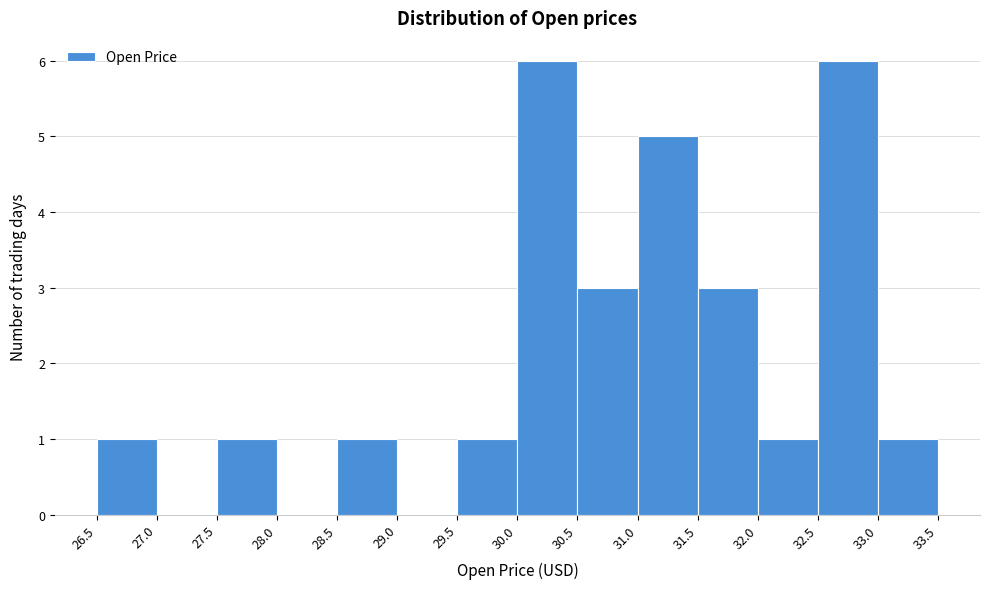

Reading left to right, transcribe this chart: for each bar, give the range it covers on the x-axis and its height. The values are not printed on the chart, so give them approximately, as read against the axis.

26.5 to 27.0: 1
27.0 to 27.5: 0
27.5 to 28.0: 1
28.0 to 28.5: 0
28.5 to 29.0: 1
29.0 to 29.5: 0
29.5 to 30.0: 1
30.0 to 30.5: 6
30.5 to 31.0: 3
31.0 to 31.5: 5
31.5 to 32.0: 3
32.0 to 32.5: 1
32.5 to 33.0: 6
33.0 to 33.5: 1